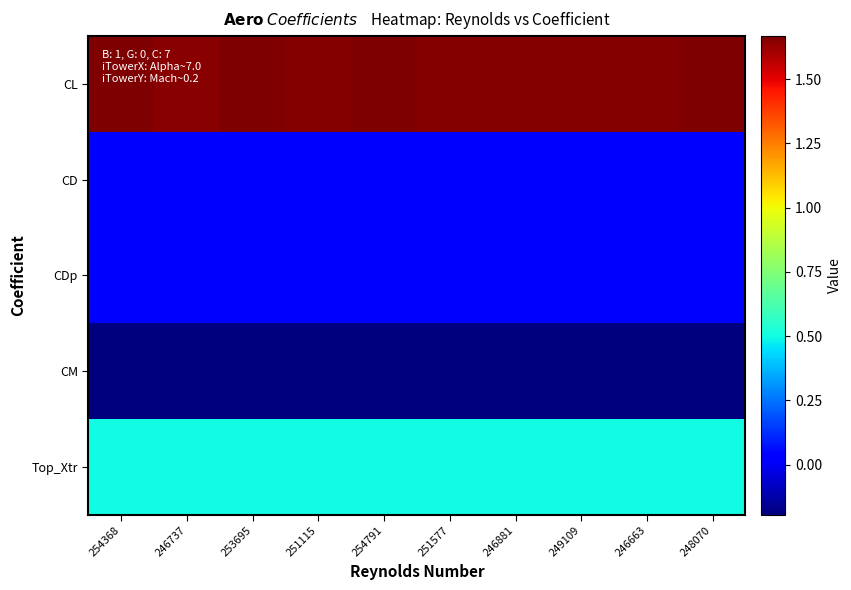

Reading left to right, list all the values displayed in this chart.

CL: 254368=1.7	246737=1.6	253695=1.7	251115=1.7	254791=1.7	251577=1.7	246881=1.7	249109=1.7	246663=1.7	248070=1.7
CD: 254368=0.0	246737=0.0	253695=0.0	251115=0.0	254791=0.0	251577=0.0	246881=0.0	249109=0.0	246663=0.0	248070=0.0
CDp: 254368=0.0	246737=0.0	253695=0.0	251115=0.0	254791=0.0	251577=0.0	246881=0.0	249109=0.0	246663=0.0	248070=0.0
CM: 254368=-0.2	246737=-0.2	253695=-0.2	251115=-0.2	254791=-0.2	251577=-0.2	246881=-0.2	249109=-0.2	246663=-0.2	248070=-0.2
Top_Xtr: 254368=0.5	246737=0.5	253695=0.5	251115=0.5	254791=0.5	251577=0.5	246881=0.5	249109=0.5	246663=0.5	248070=0.5